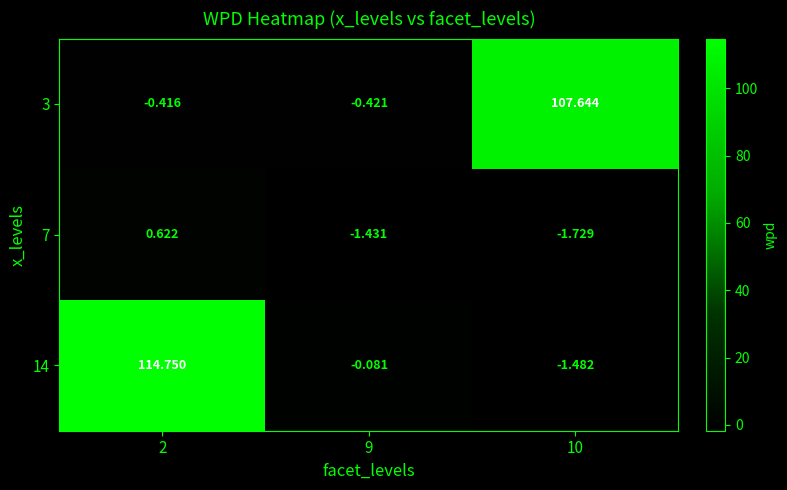

Which series has the widest spread of values?

14